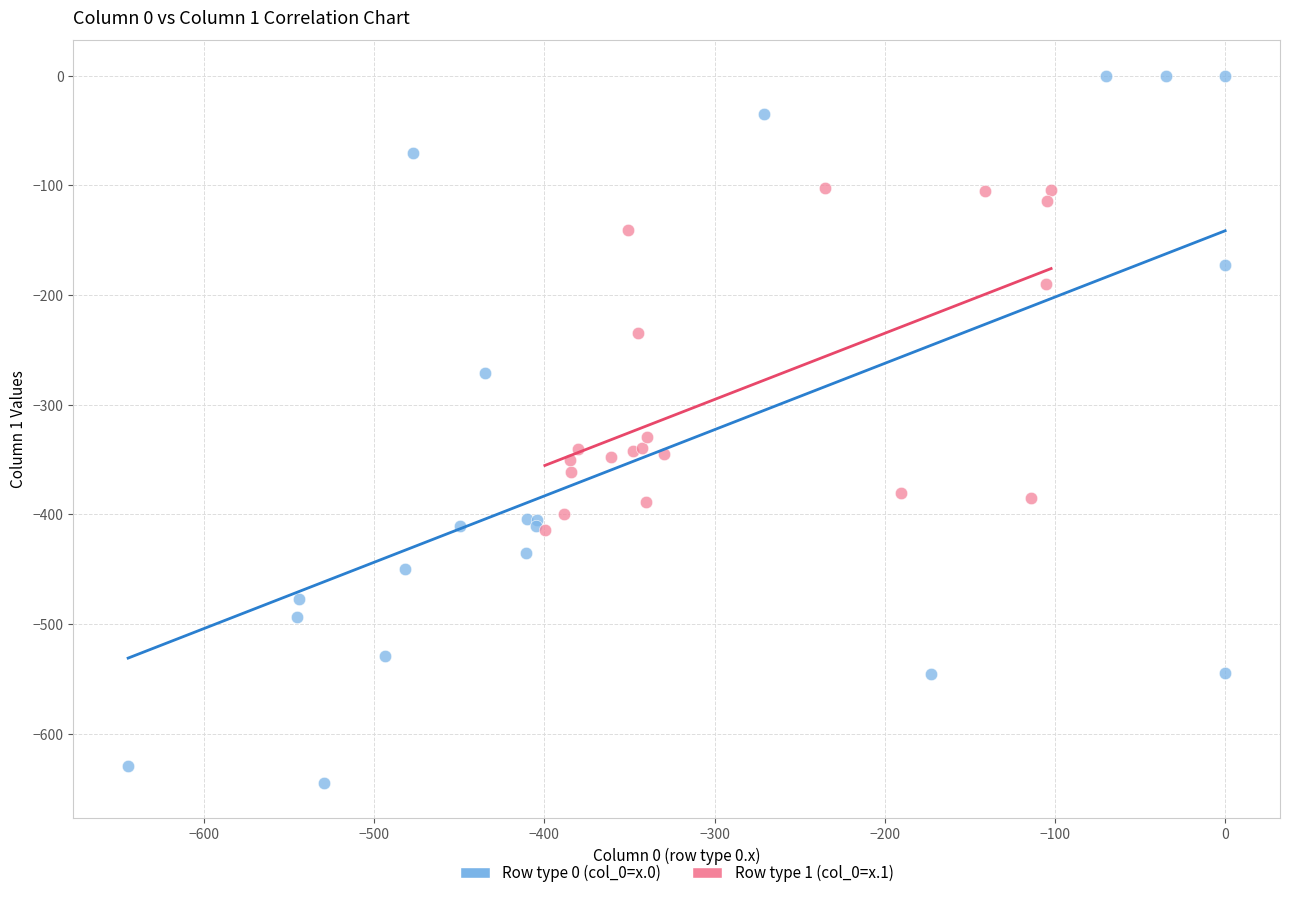

What are all the series names shown in the legend?

Row type 0 (col_0=x.0), Row type 1 (col_0=x.1)